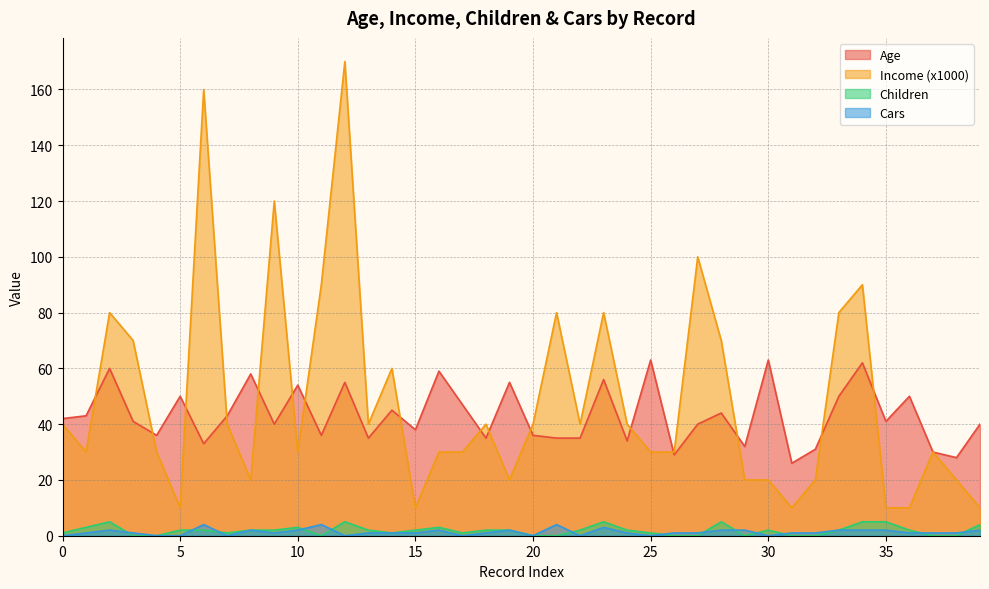

Count the number of categories in the chart.

40